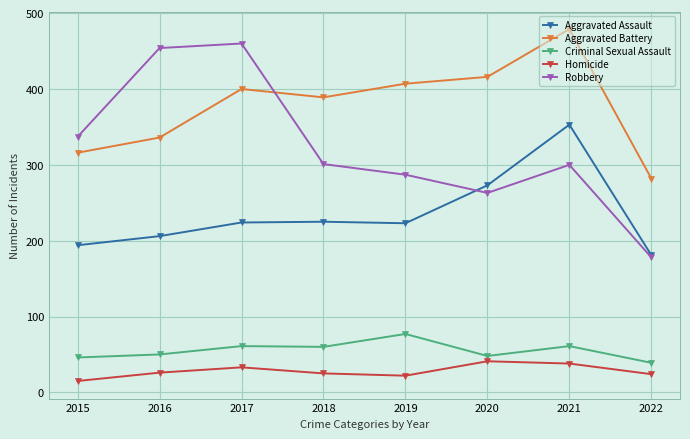

What is the difference between the maximum and minimum values in the Homicide series?

26